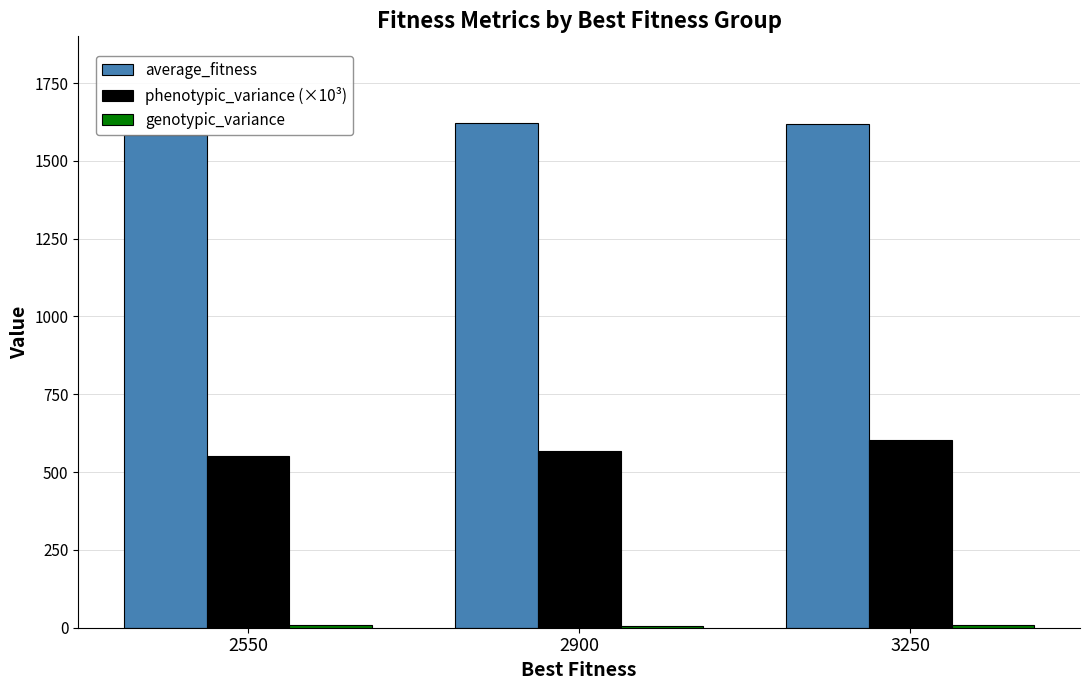

Which series has the largest total across all categories?

average_fitness